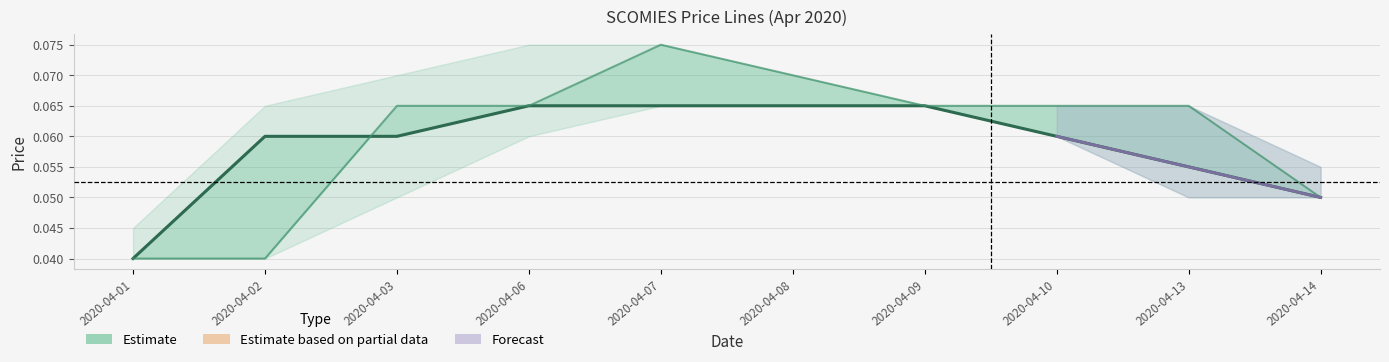

What is the total value across all series at 2020-04-09?

0.1